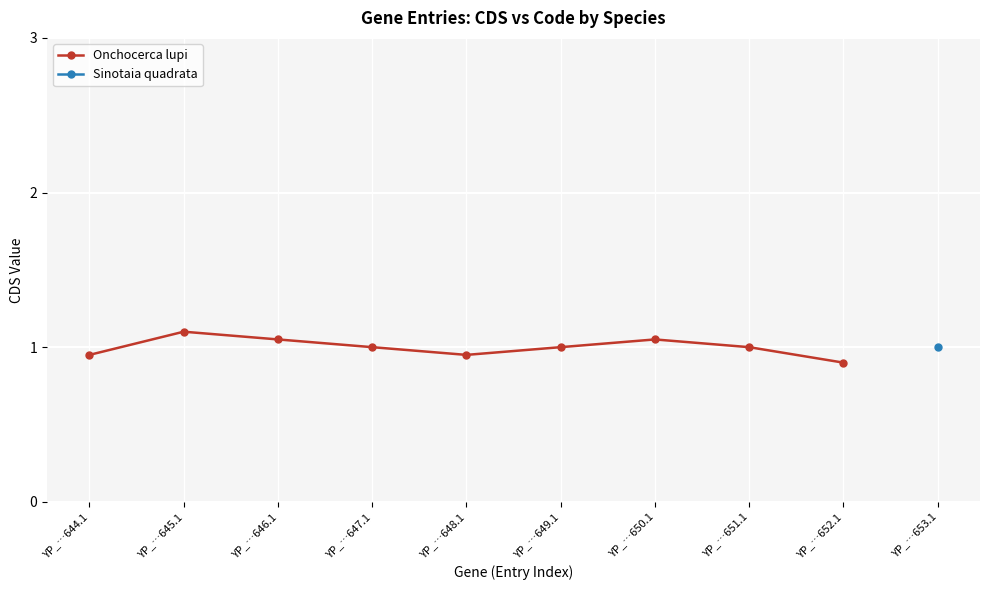

What is the greatest value displayed?

1.1